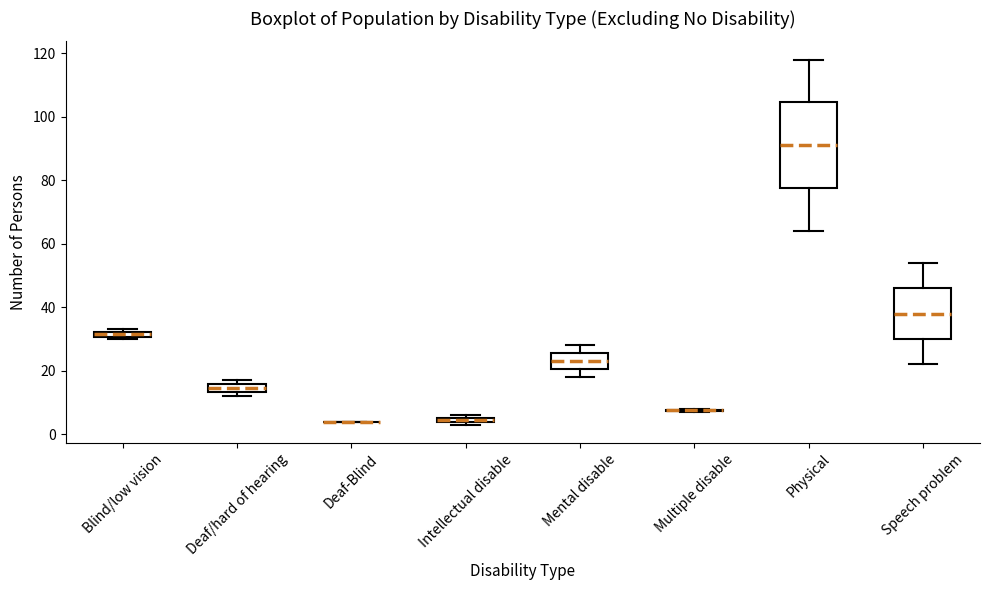

Which box is the tallest, from its lower edge to its upper edge?

Physical